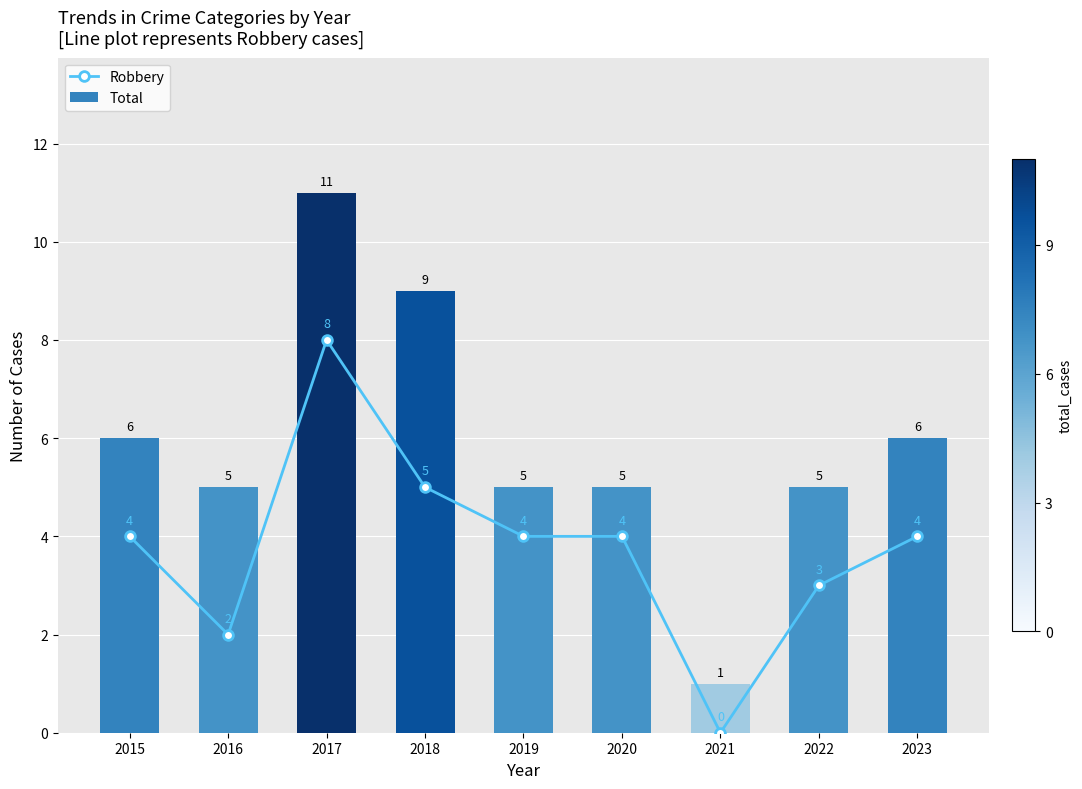

Rank the series by their average value, from highest to lowest.

Total, Robbery